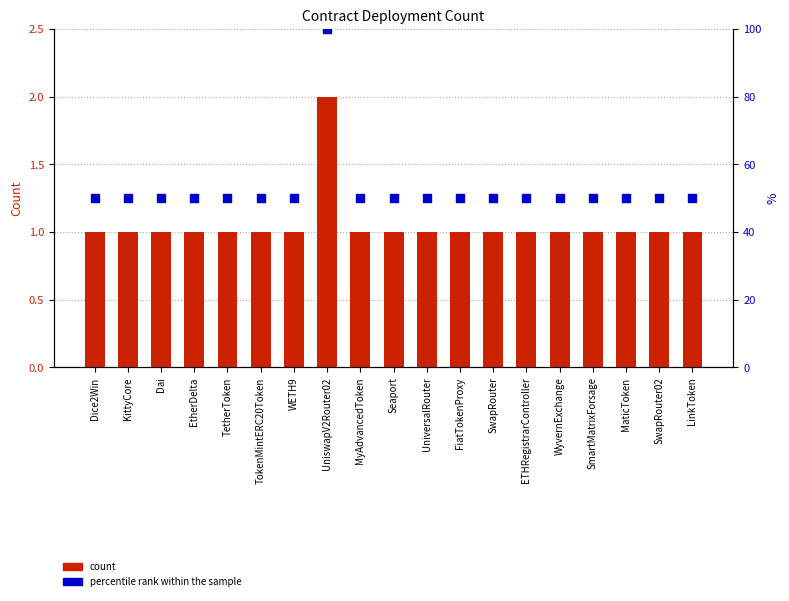

What is the total value across all series at UniswapV2Router02?

102